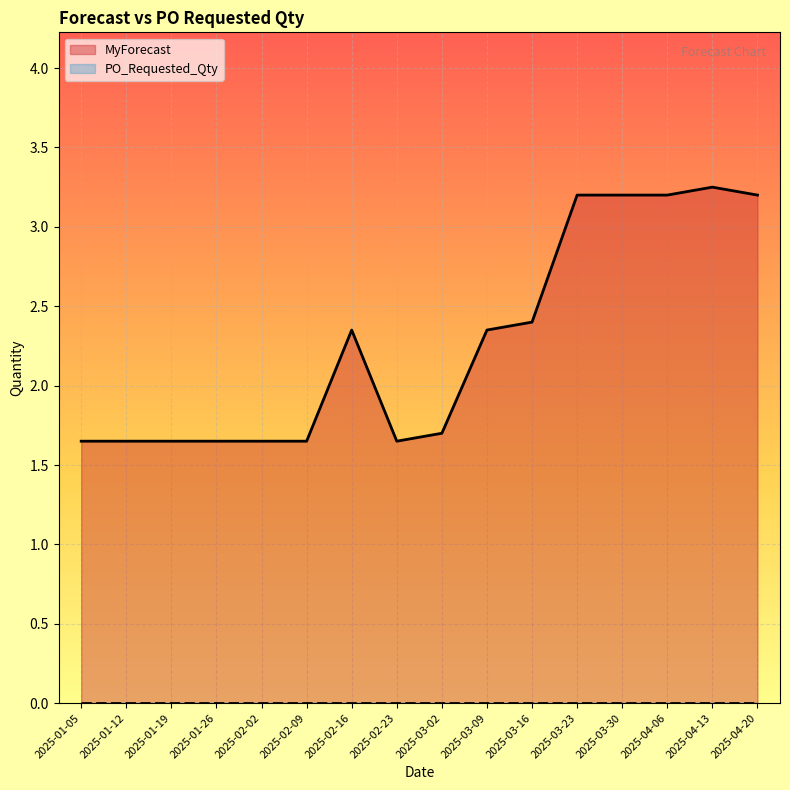

How many values exceed 2?

8